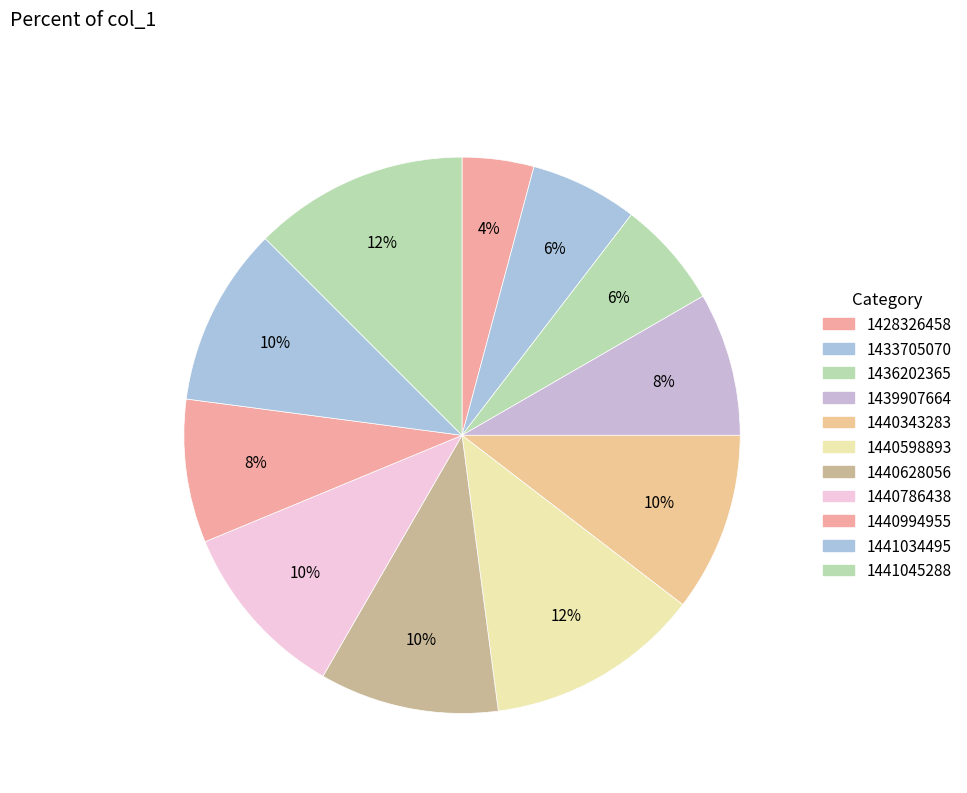

True or false: 1440628056 accounts for 23% of the total.

False